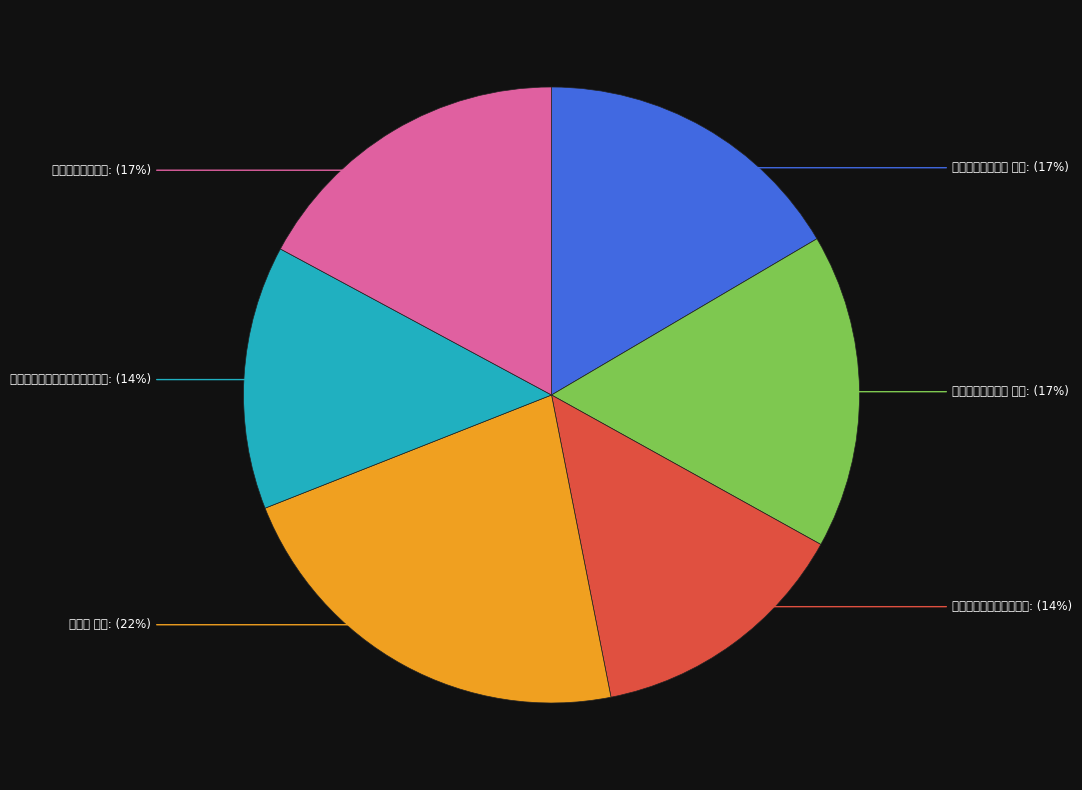

Which slice is the largest?

小重山 惜别